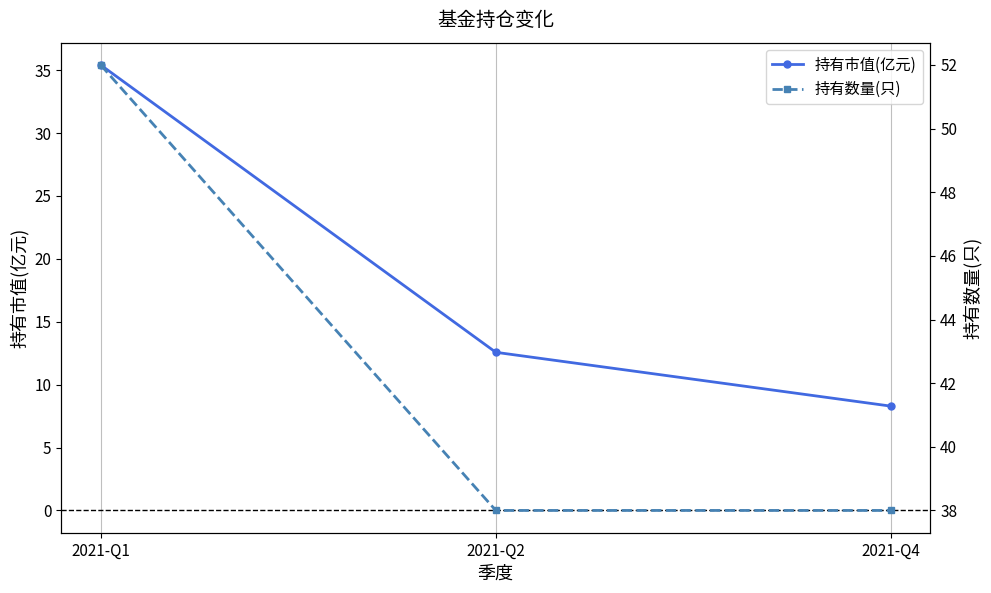

What is the total value across all series at 2021-Q1?

87.4